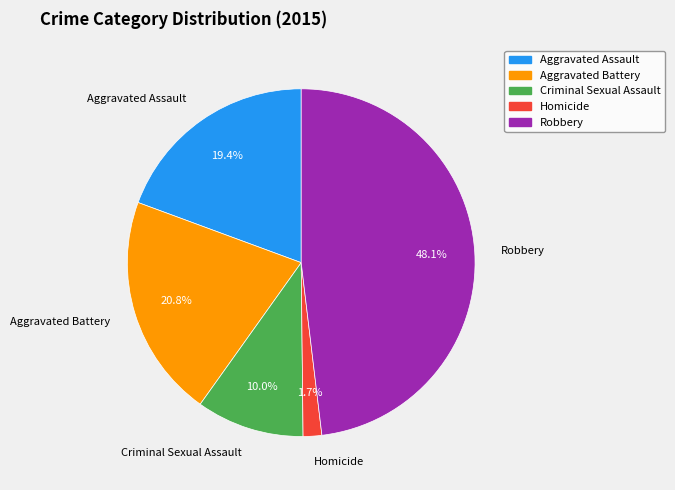

To the nearest percent, what is the average slice percentage?

20%